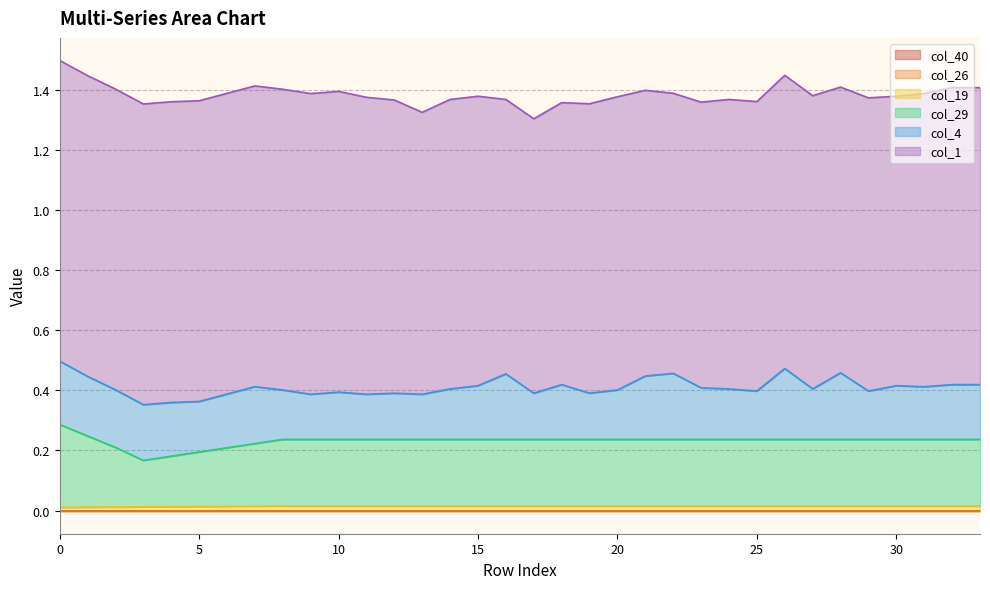

Where is the first local minimum for col_29?

3